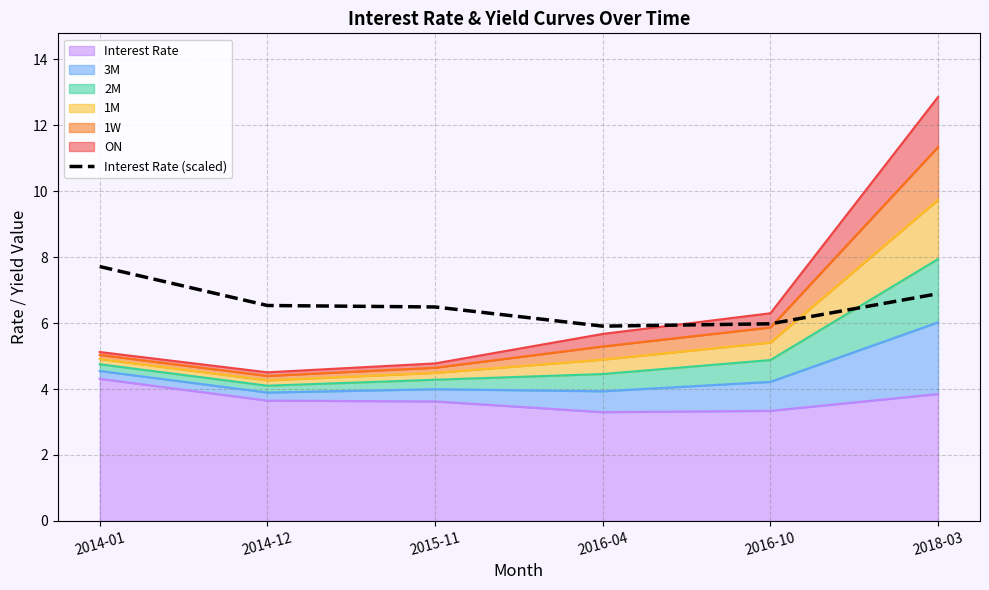

At which label does the data first exceed 6?

2014-01